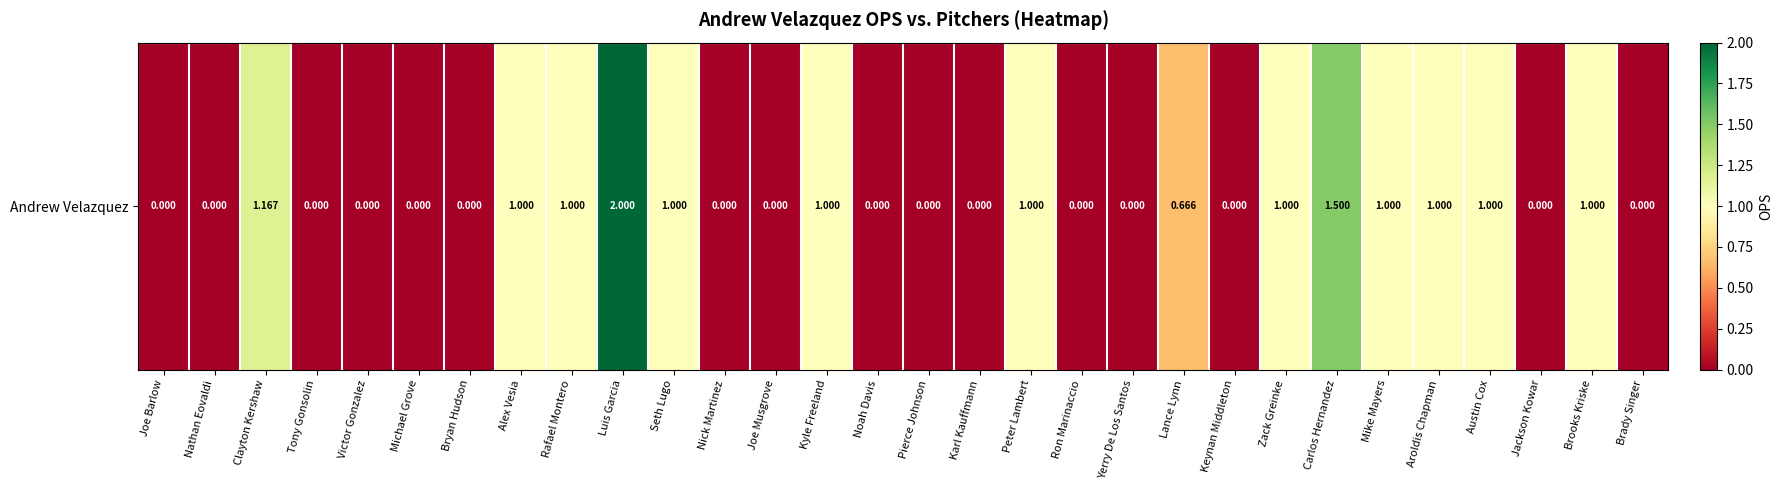

Reading right to left, transcribe all the data shown in this chart.

0.0	1.0	0.0	1.0	1.0	1.0	1.5	1.0	0.0	0.7	0.0	0.0	1.0	0.0	0.0	0.0	1.0	0.0	0.0	1.0	2.0	1.0	1.0	0.0	0.0	0.0	0.0	1.2	0.0	0.0